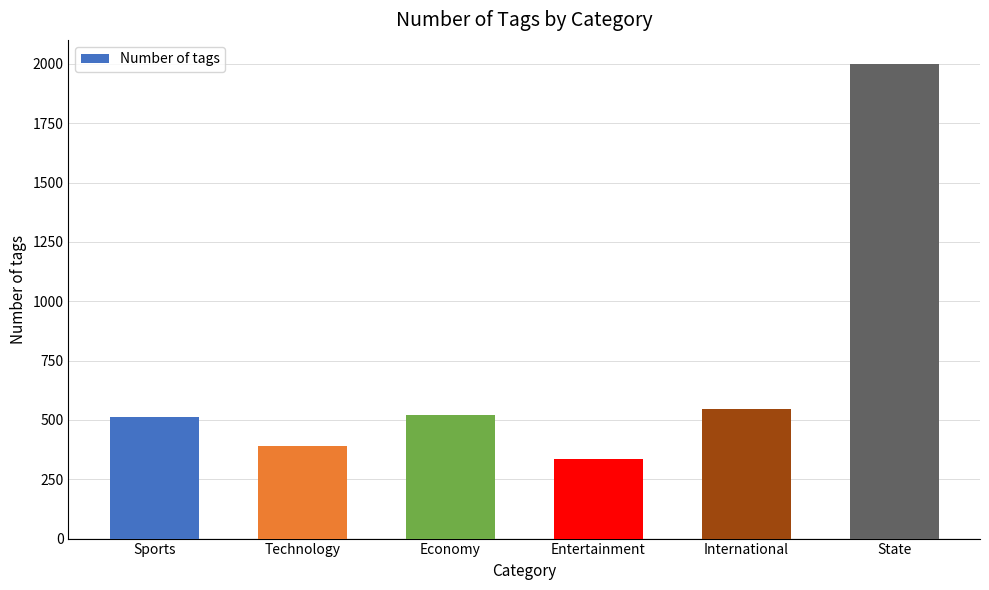

Approximately how many times larger is the value at Economy compared to International?

1.0